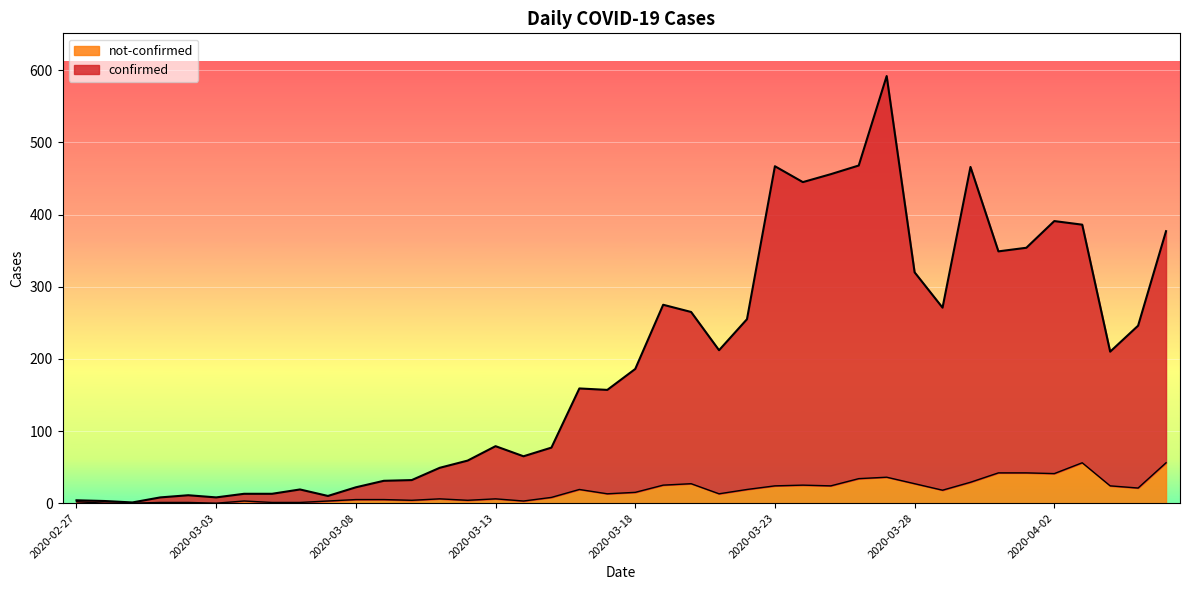

What is the difference between the highest and lowest values at 2020-03-22?

236